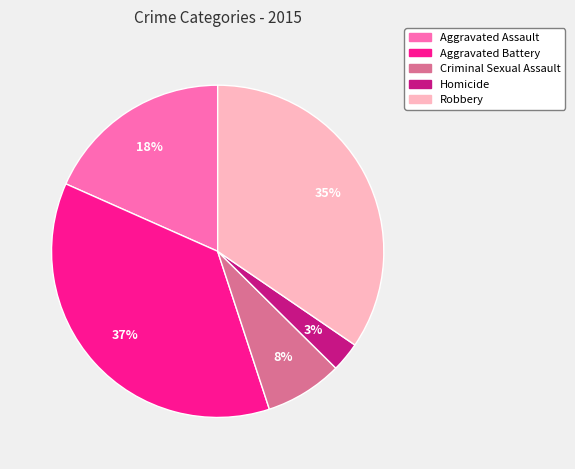

To the nearest percent, what portion does Robbery represent?

35%